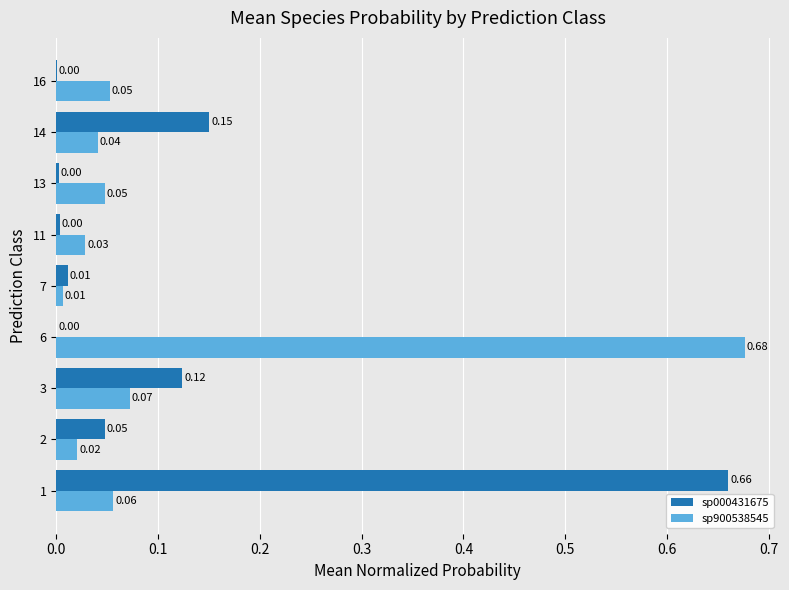

What is the sum of all sp900538545 values?

1.0